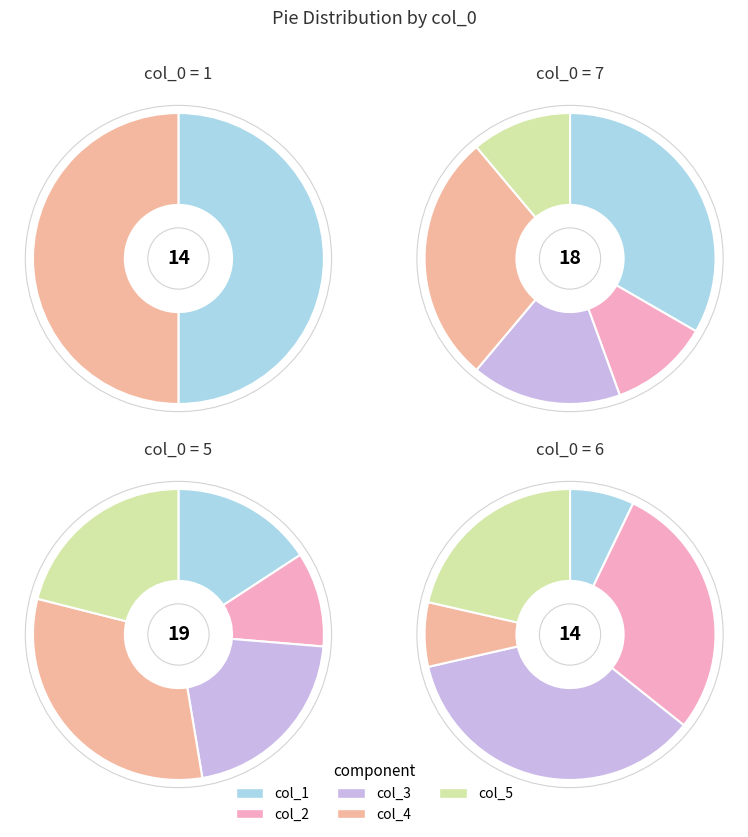

Which slice is the smallest?

1